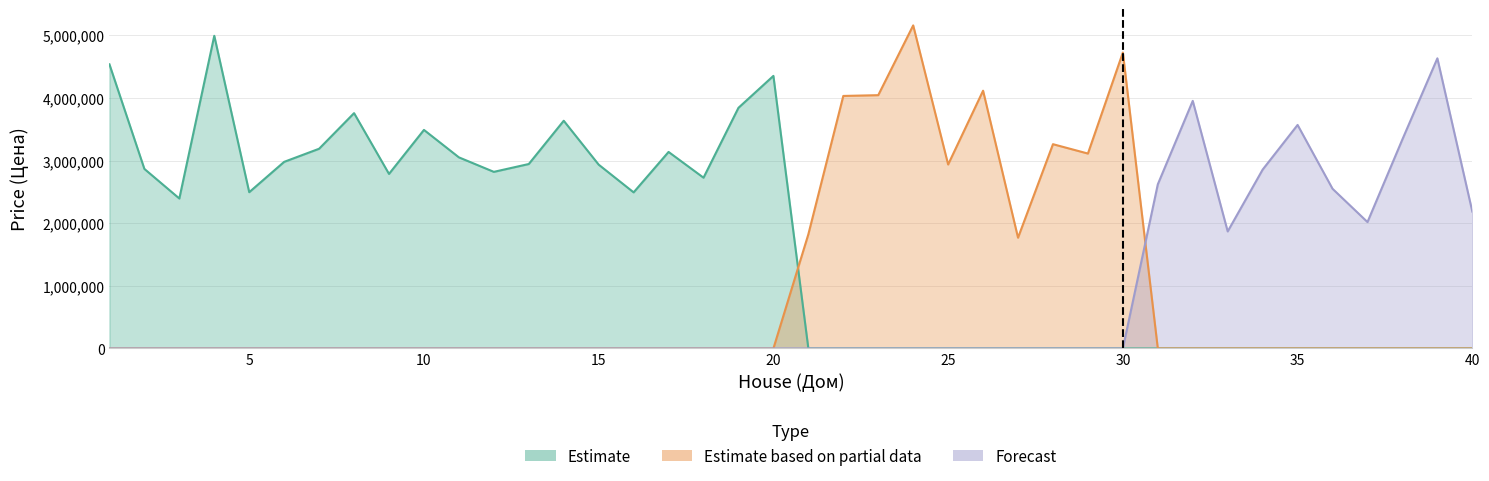

What is the approximate value of Forecast at 33?

1868480